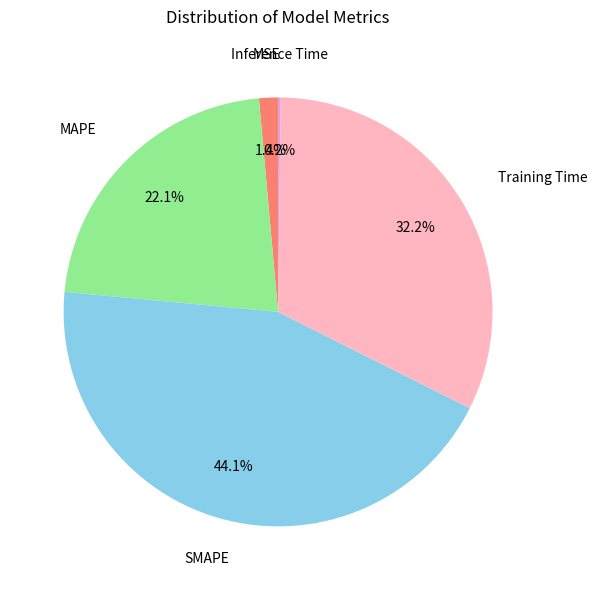

To the nearest percent, what is the combined percentage of MAPE and MSE?

24%